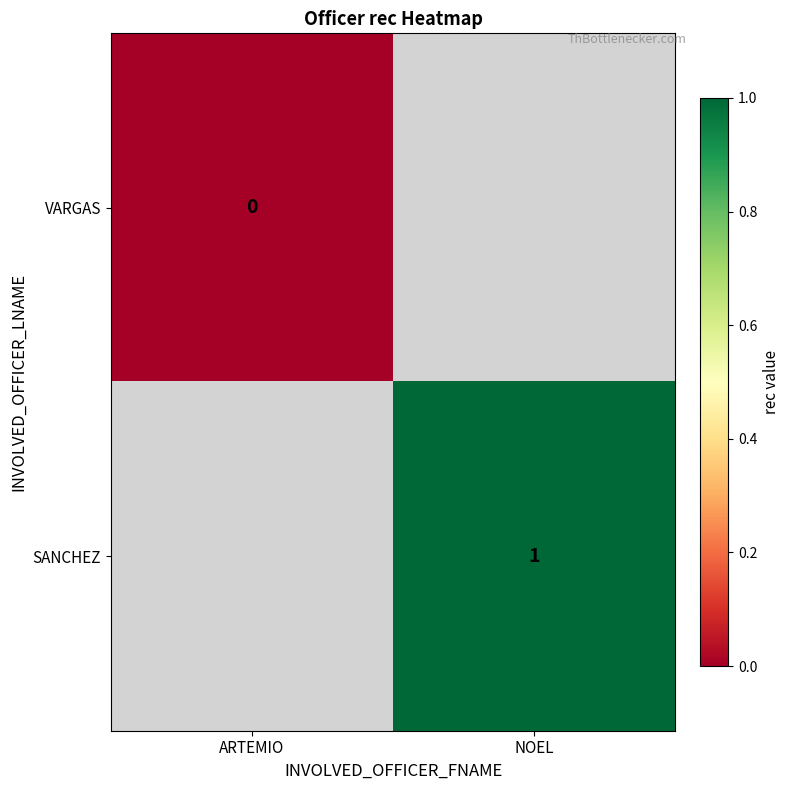

Which series has the largest range (max minus min)?

VARGAS